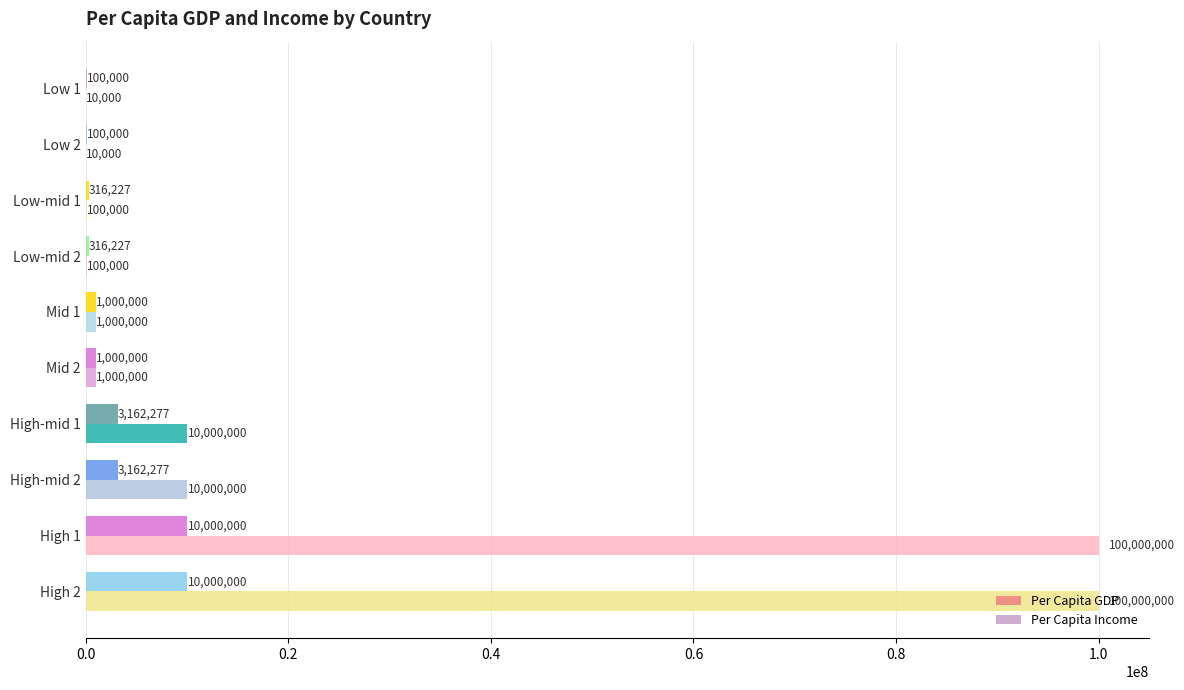

What is the highest value of the Per Capita Income series?

10000000.0